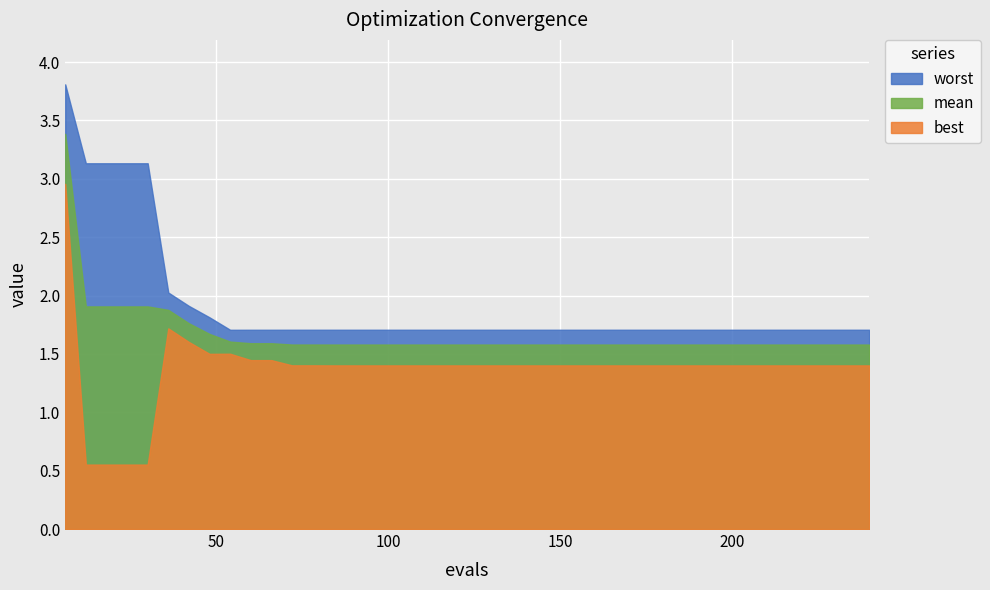

How many interior local peaks does the best series have?

2